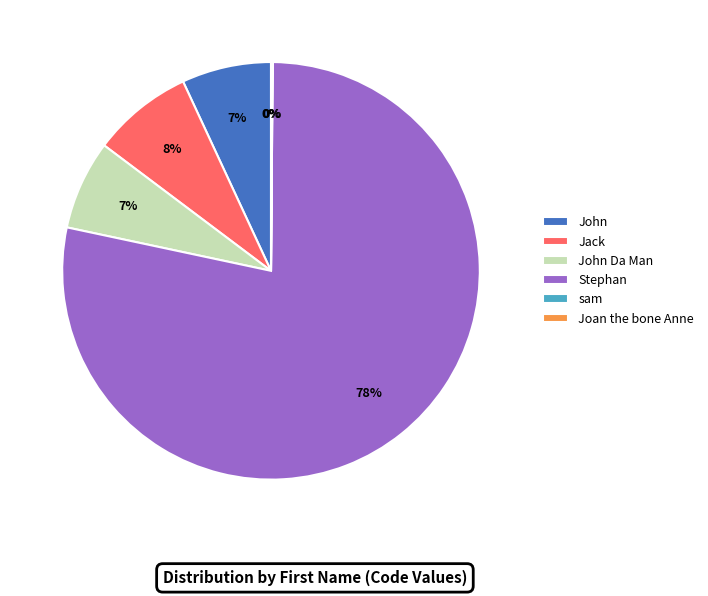

Which category accounts for the majority?

Stephan